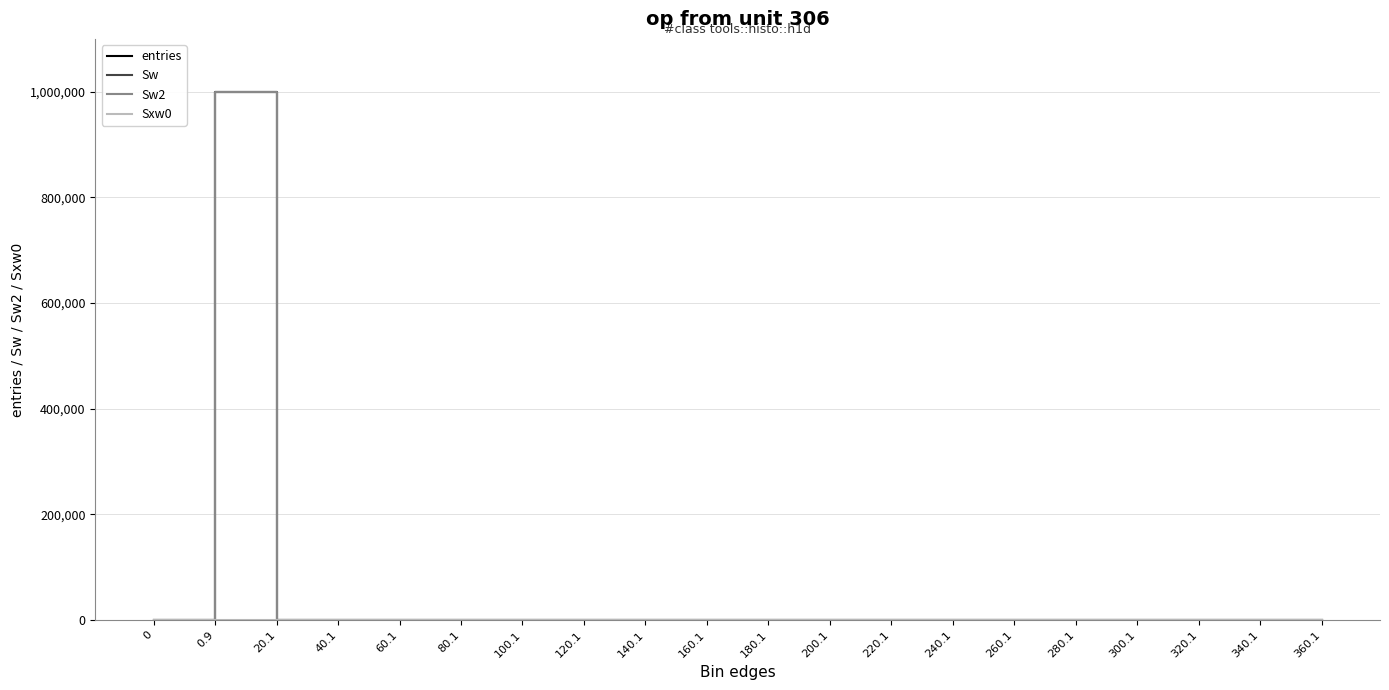

Reading left to right, extract all data points from this chart.

entries: 0	999890	107	3	0	0	0	0	0	0	0	0	0	0	0	0	0	0	0	0
Sw: 0	999890	107	3	0	0	0	0	0	0	0	0	0	0	0	0	0	0	0	0
Sw2: 0	999890	107	3	0	0	0	0	0	0	0	0	0	0	0	0	0	0	0	0
Sxw0: 0	0	495	66	0	0	0	0	0	0	0	0	0	0	0	0	0	0	0	0